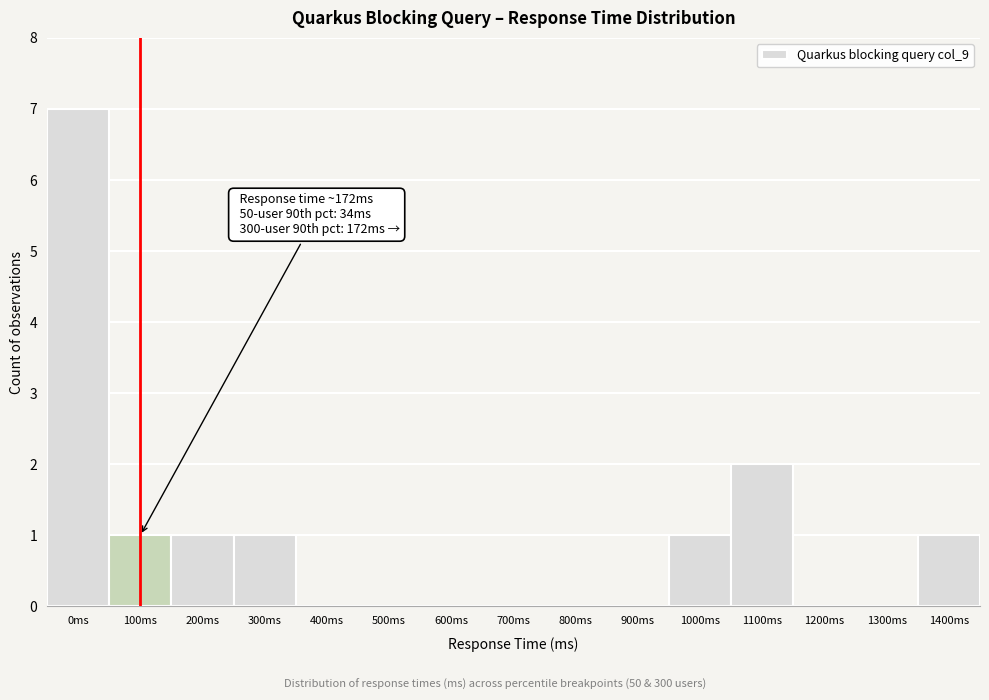

Reading left to right, what are all the values shown in this chart?

0ms=7	100ms=1	200ms=1	300ms=1	400ms=0	500ms=0	600ms=0	700ms=0	800ms=0	900ms=0	1000ms=1	1100ms=2	1200ms=0	1300ms=0	1400ms=1